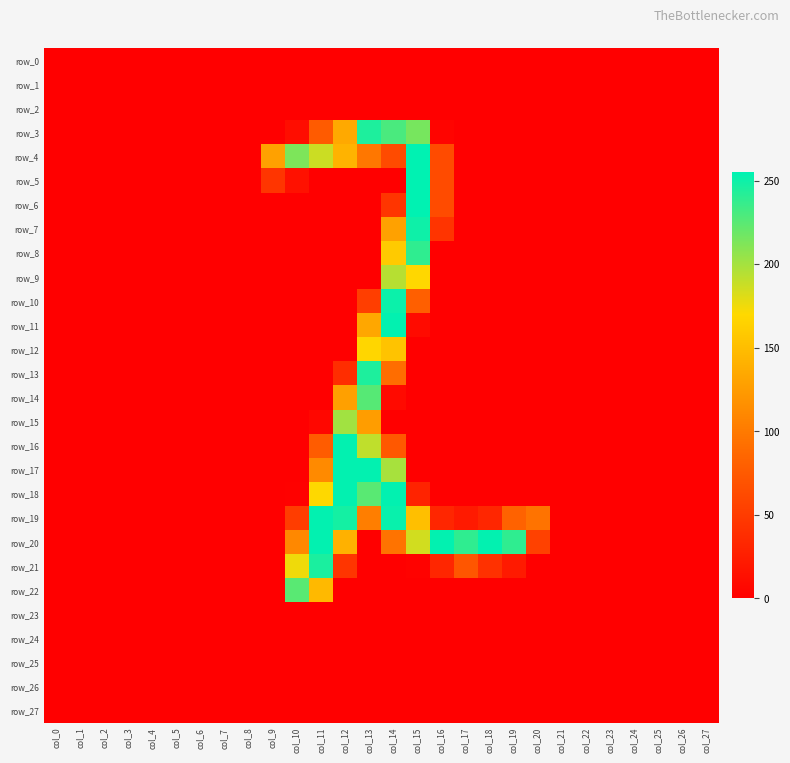

Is it true that row_22 equals 145 at col_4?

False